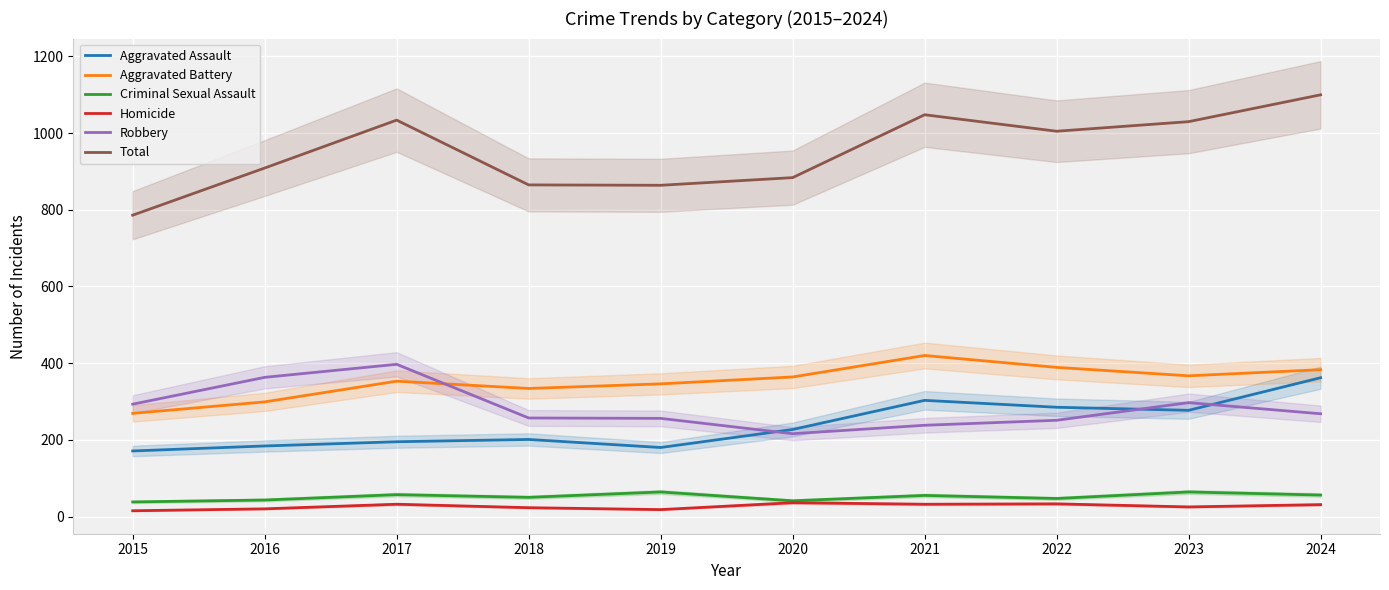

True or false: Robbery and Homicide cross at least once.

False